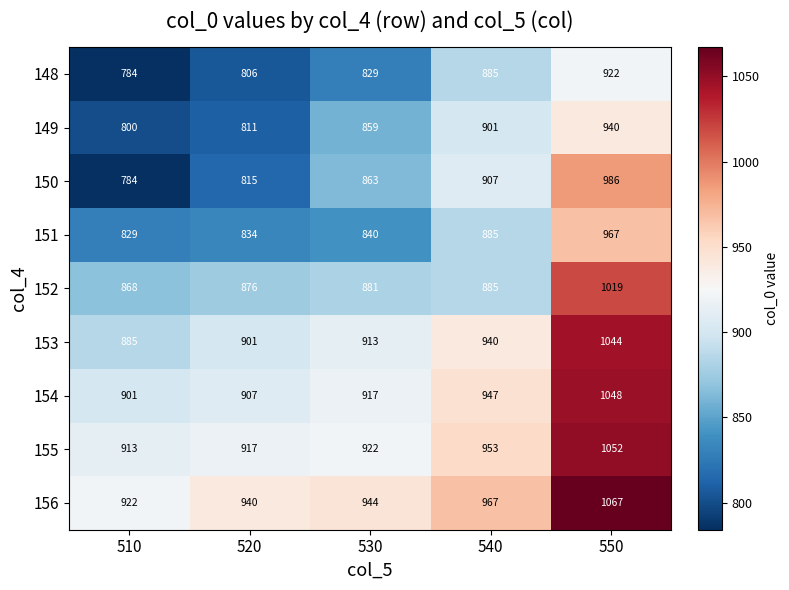

At 530, list the series in order from smallest to largest.

148, 151, 149, 150, 152, 153, 154, 155, 156